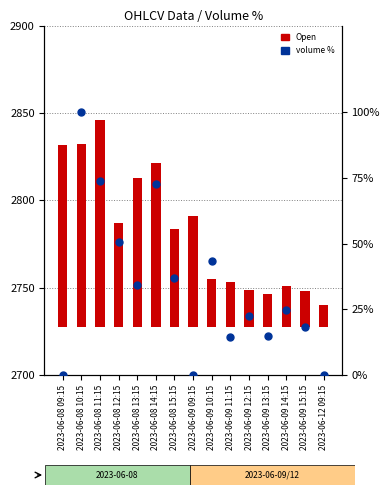

What is the difference between the second highest and second lowest values in the Open series?

85.5